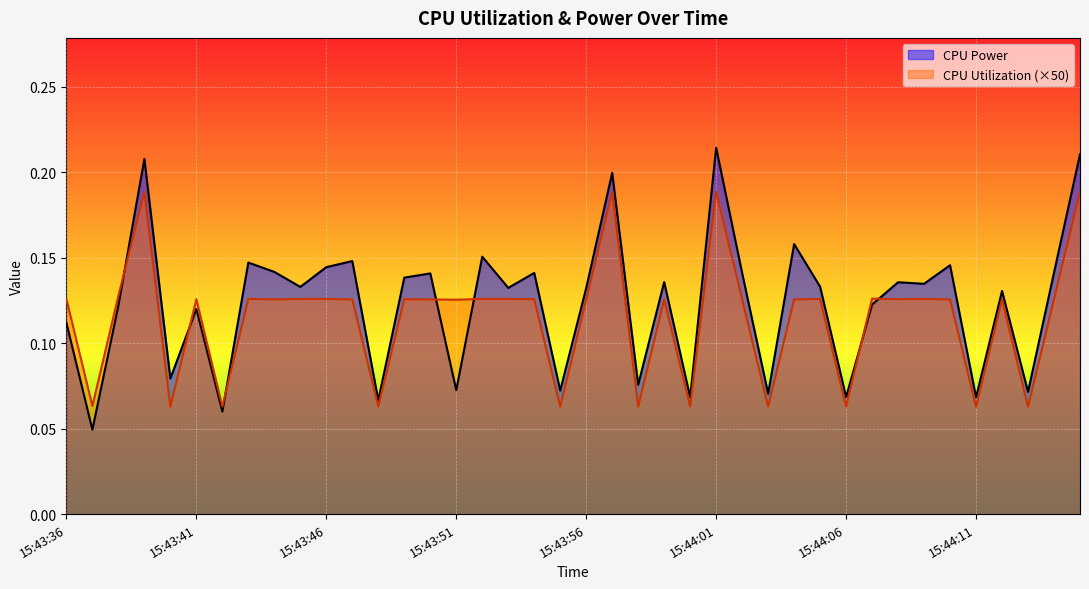

What is the label of the 27th point from the right?

15:43:49